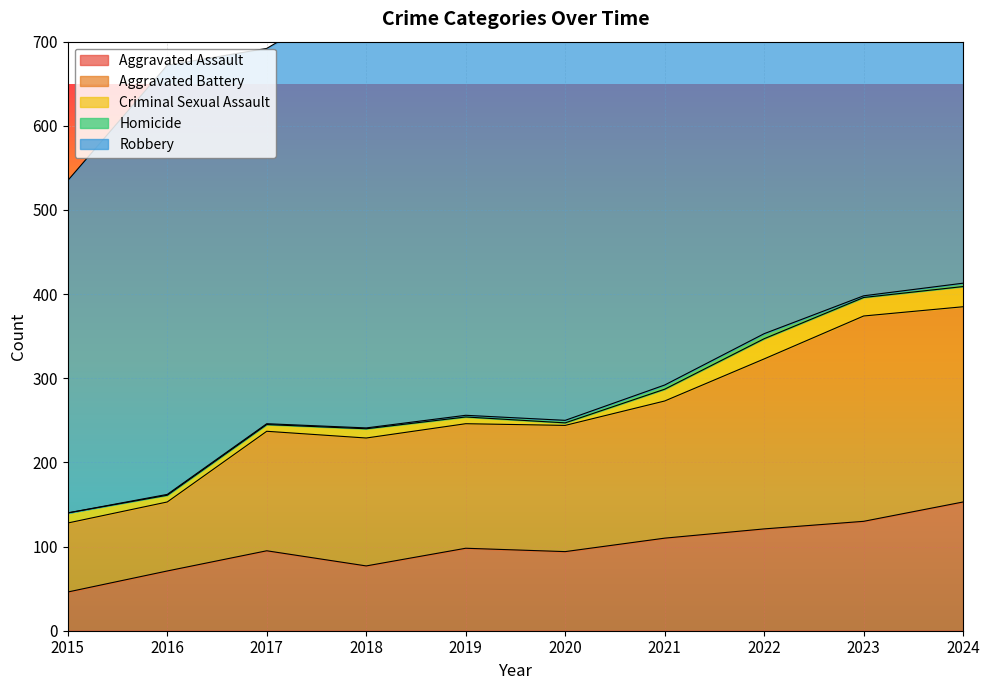

What is the sum of all Aggravated Assault values?

995